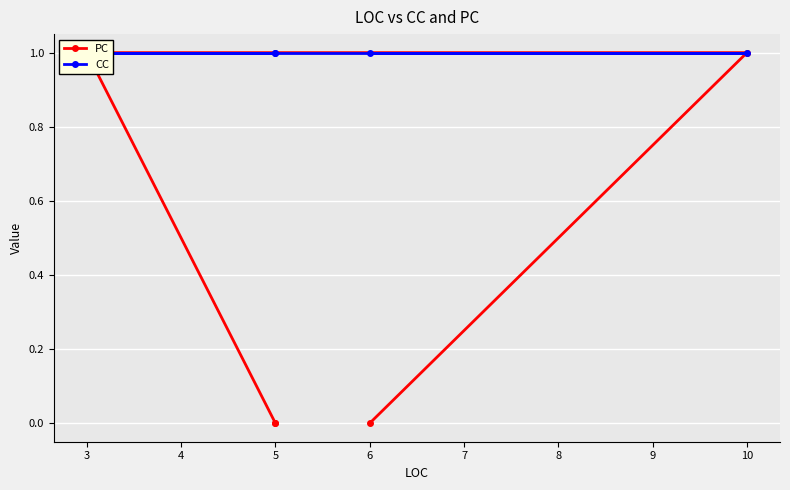

True or false: CC has a value of 1 at 10.

False